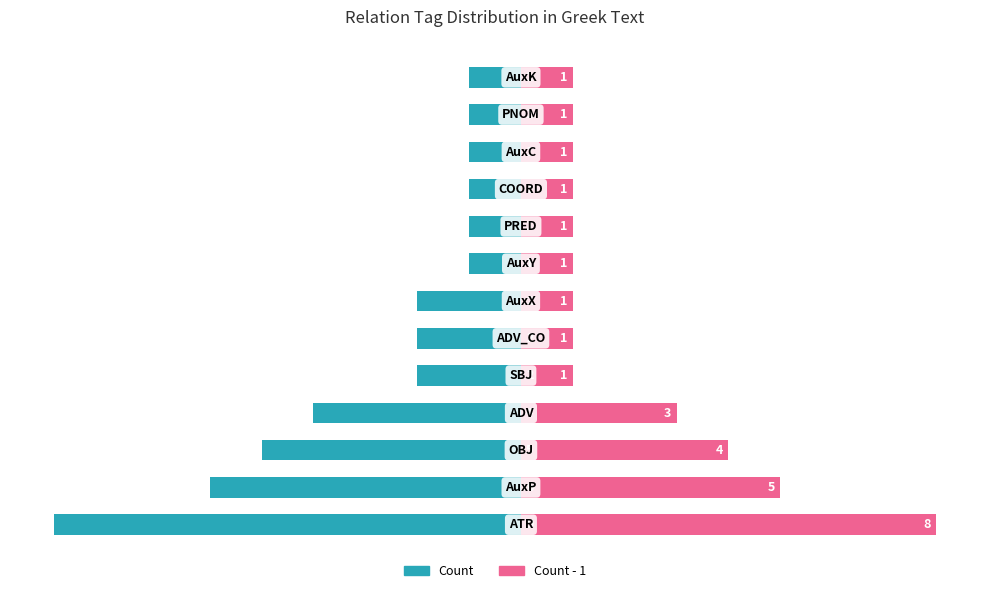

What is the sum of the Count values at 3 and 0?

-13